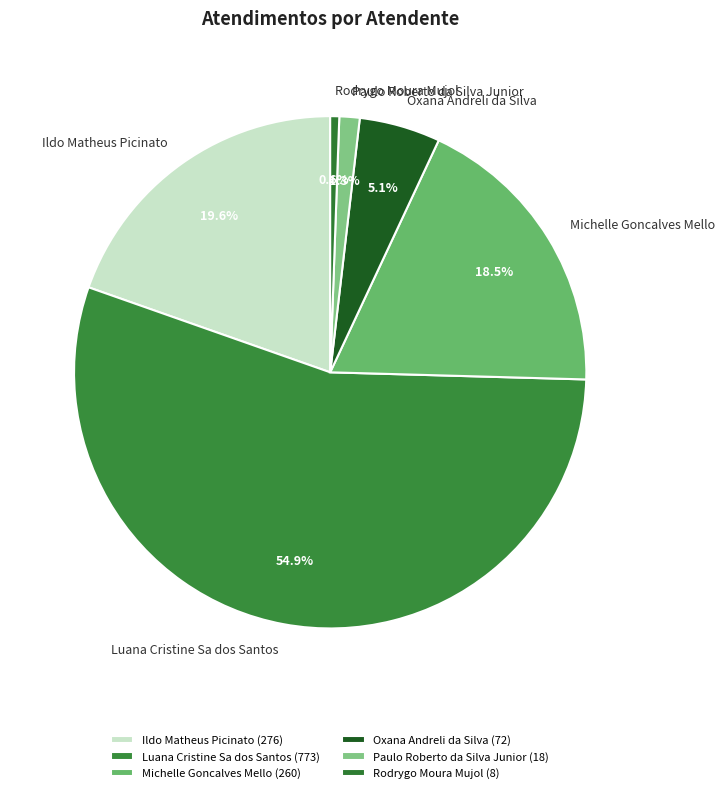

To the nearest percent, what is the combined percentage of Oxana Andreli da Silva and Rodrygo Moura Mujol?

6%